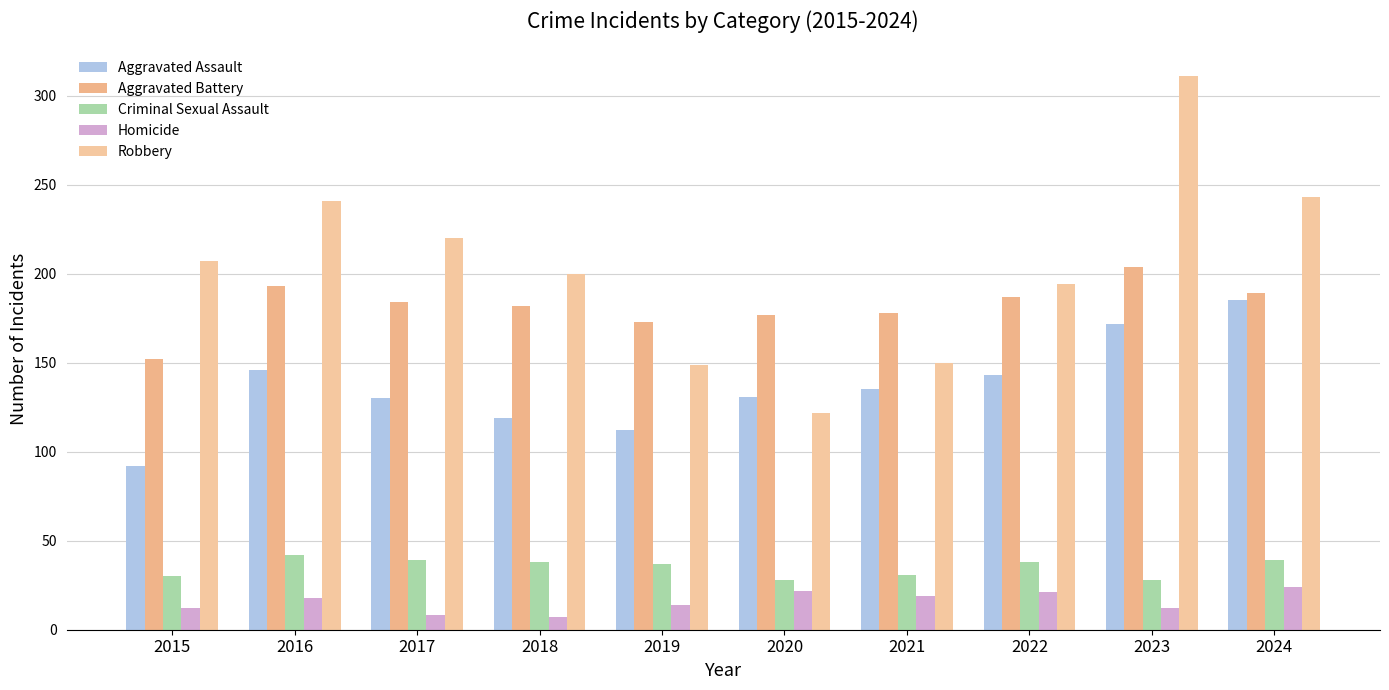

What is the difference between the maximum and minimum values in the Criminal Sexual Assault series?

14